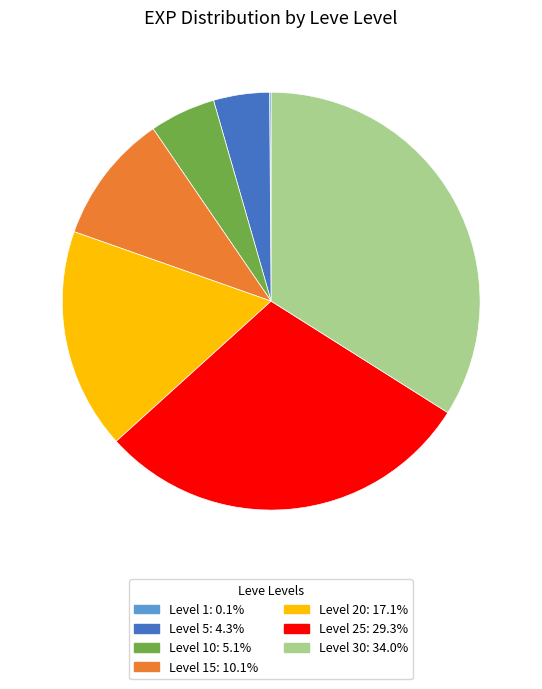

Is there any slice that represents more than half of the pie?

No